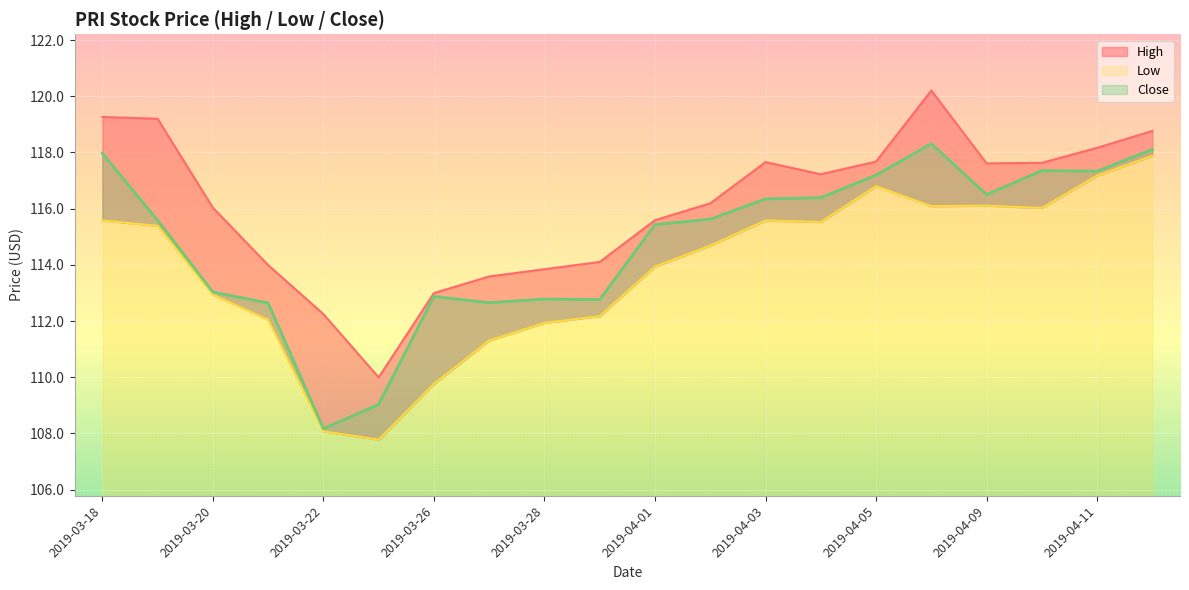

Rank the series by their average value, from lowest to highest.

Low, Close, High